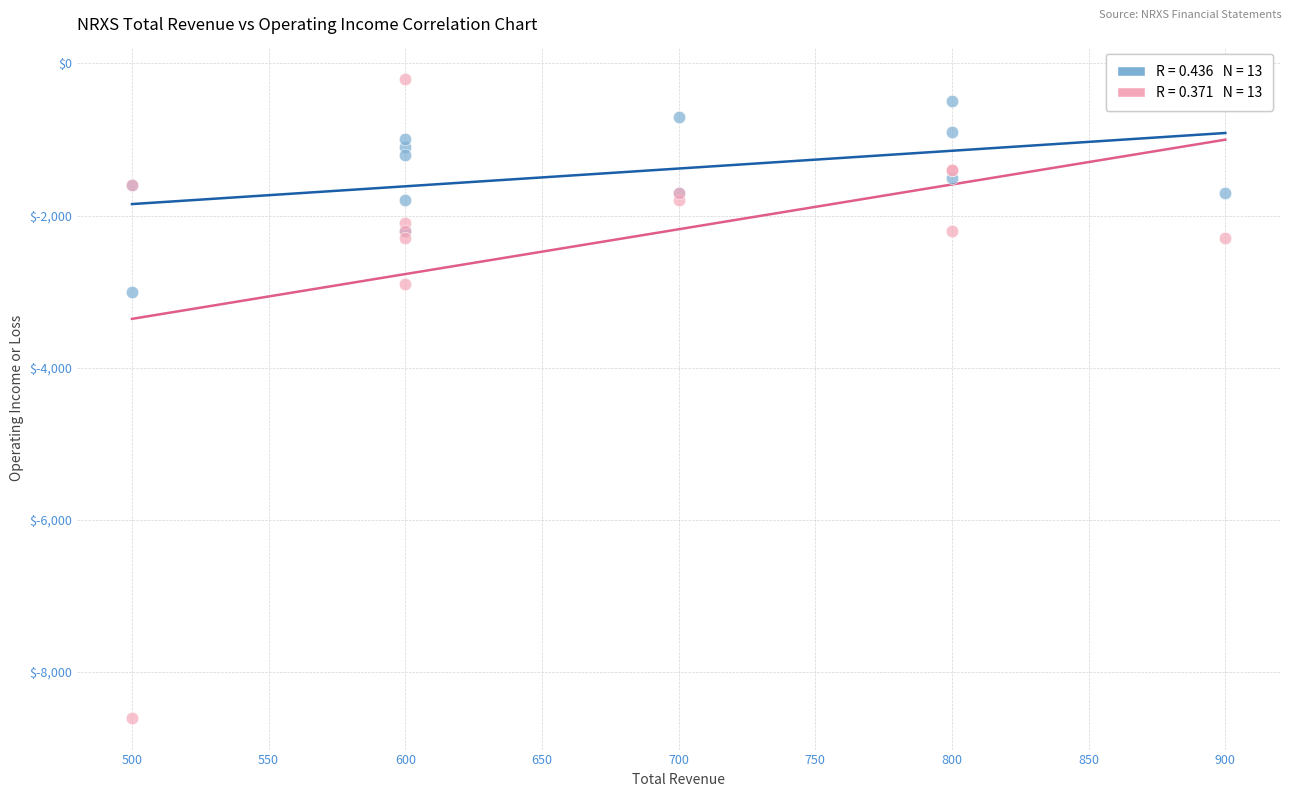

Across all series, what Y value is closest to -4400?

-3000